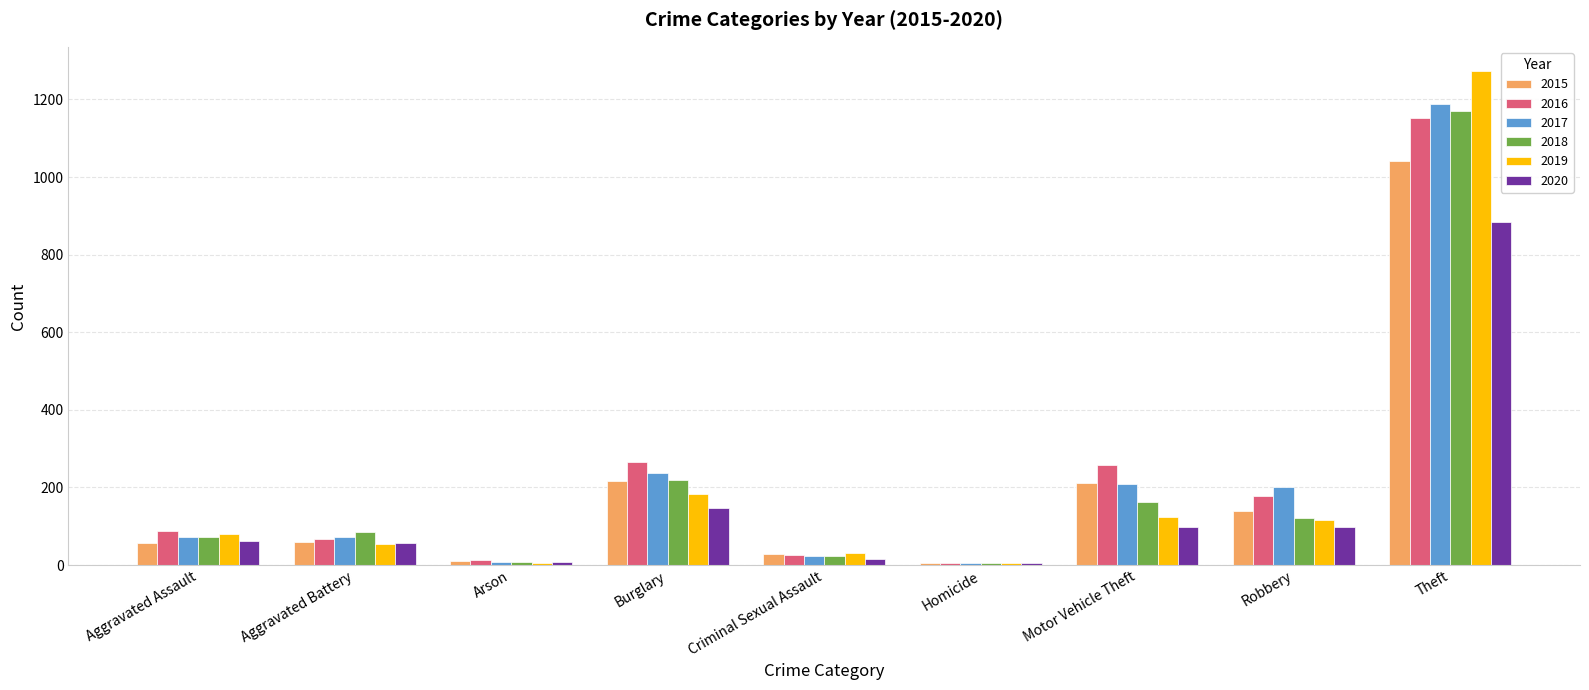

At which category is the sum across all series the highest?

Theft